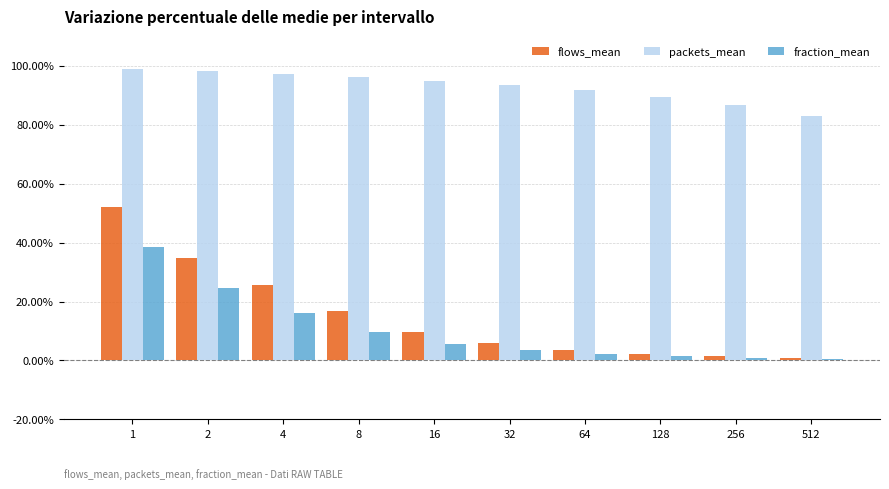

What is the difference between the second highest and minimum values in the flows_mean series?

33.9